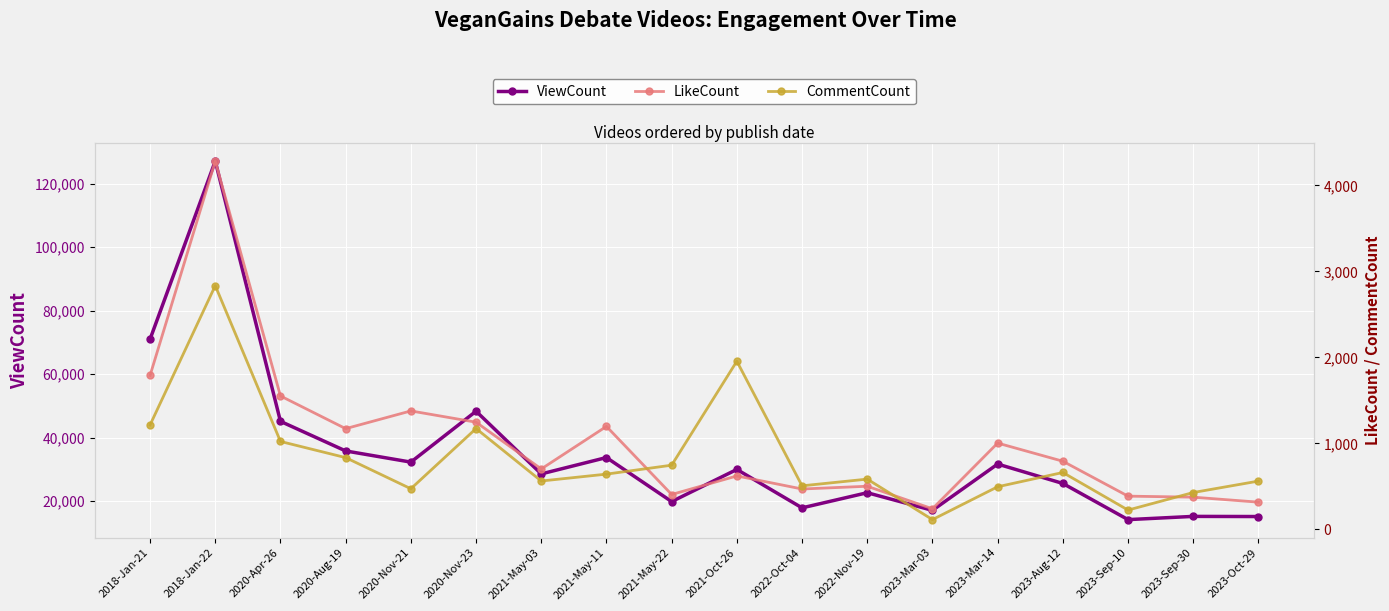

How many data points in LikeCount are less than 792?

9